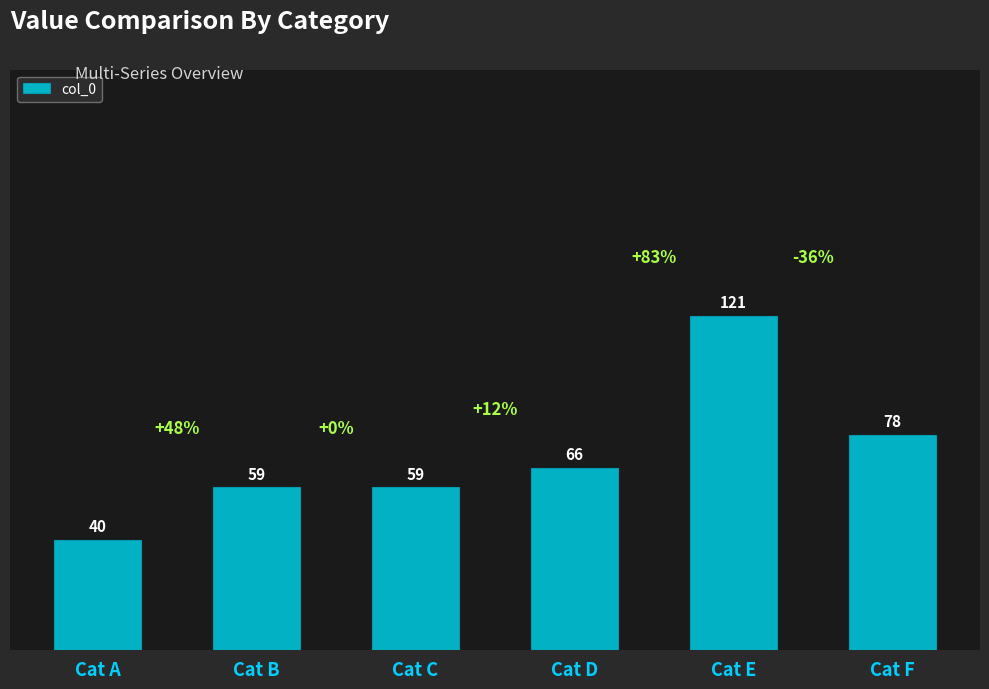

What is the approximate value at Cat F, to the nearest 10?

80